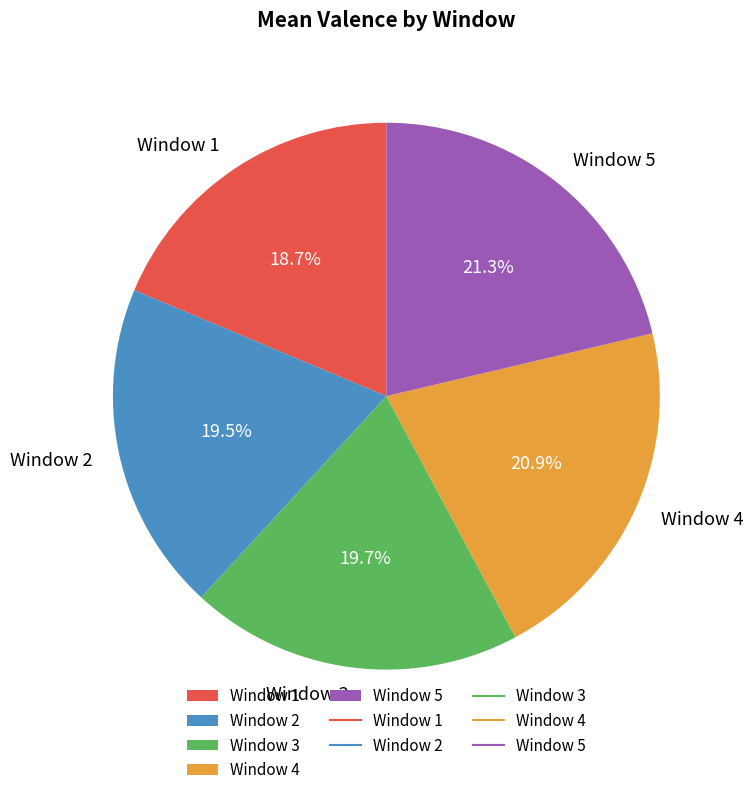

What is the ratio of the value at Window 2 to the value at Window 3?

1.0